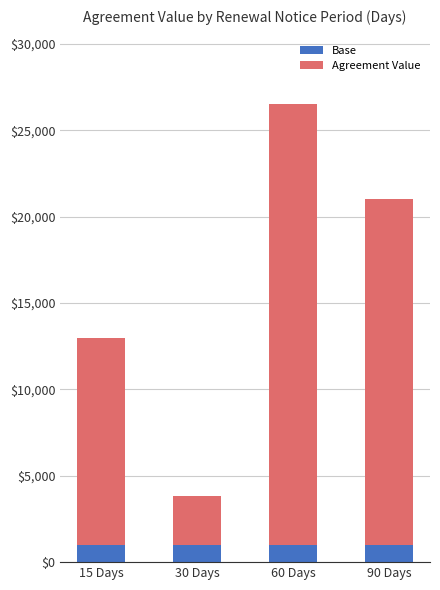

What is the lowest value of the Base series?

1000